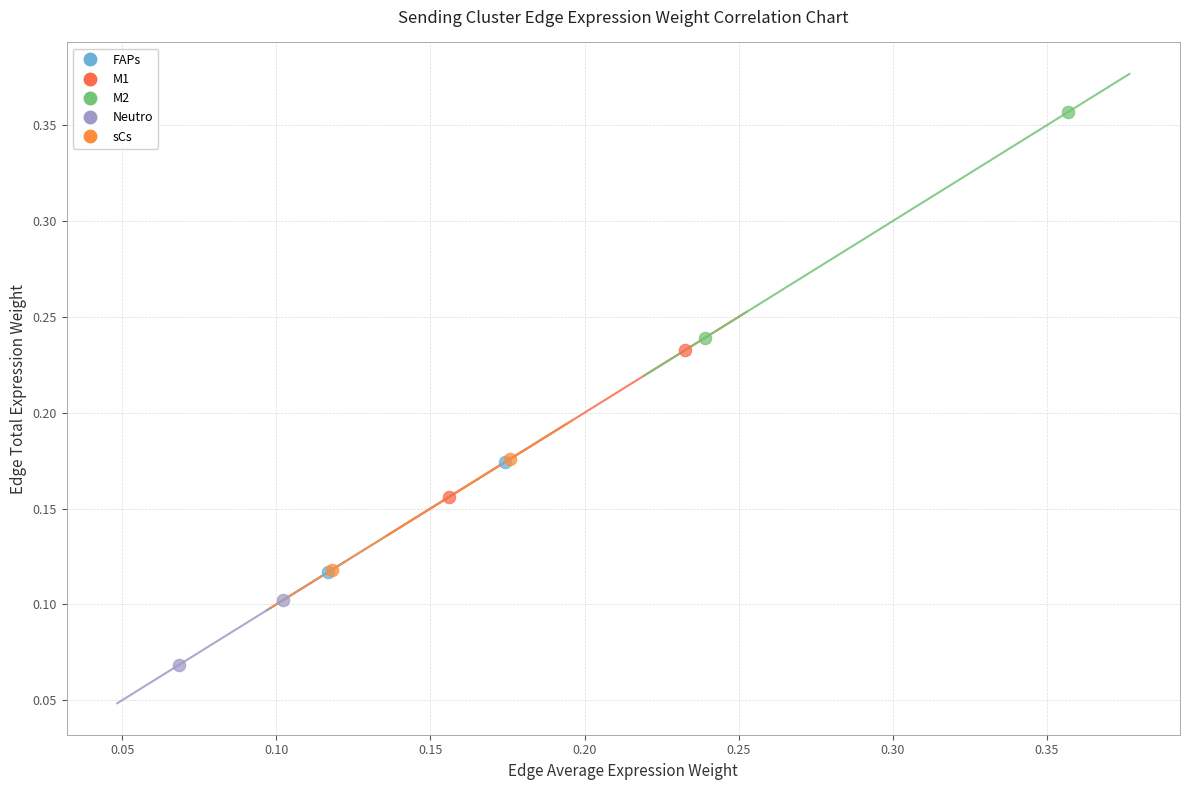

Which series contains the lowest Y value?

Neutro